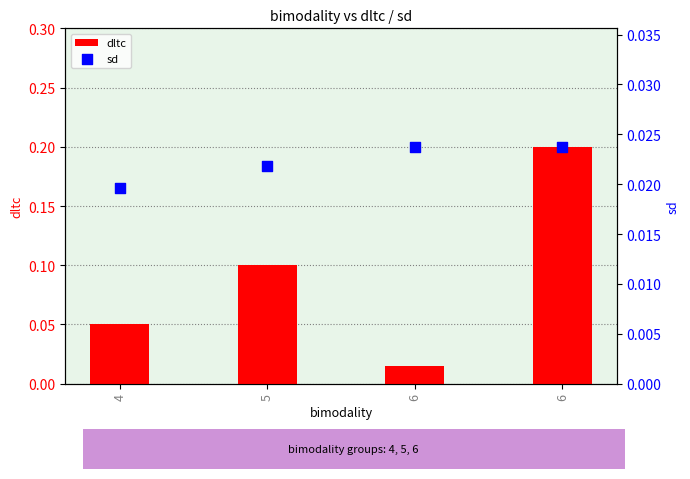

Is the value of sd at 5 greater than the value of dltc at 6?

Yes